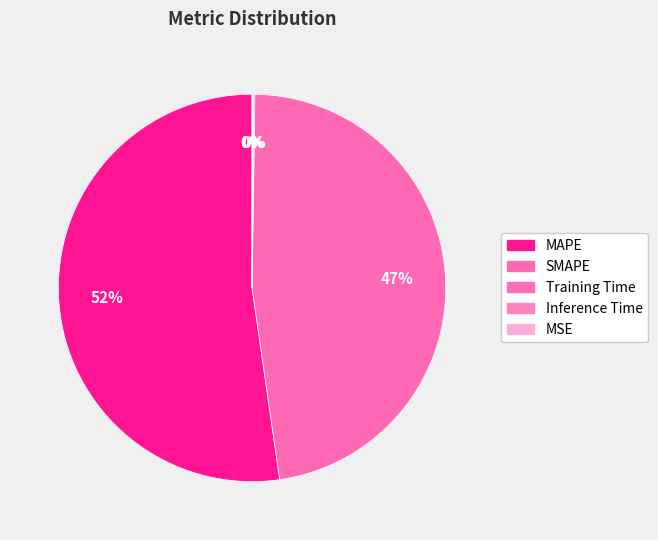

What is the largest slice in the pie chart?

MAPE